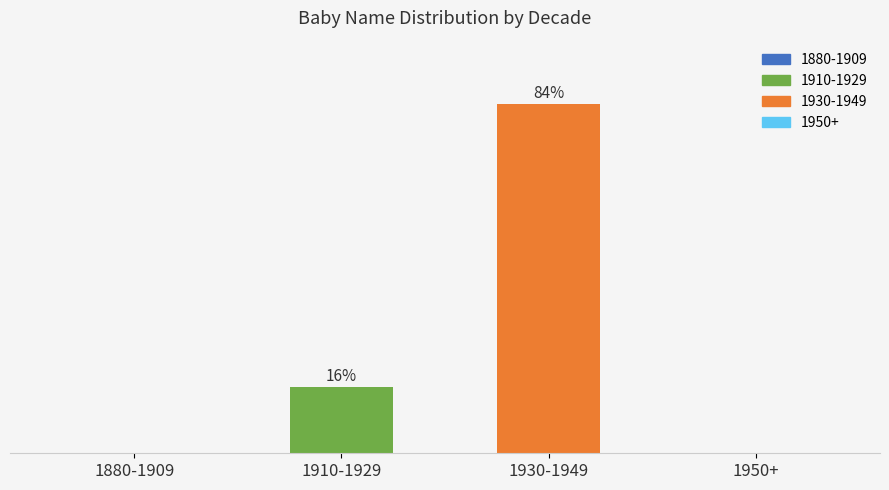

Which category has the highest value across all series?

1930-1949